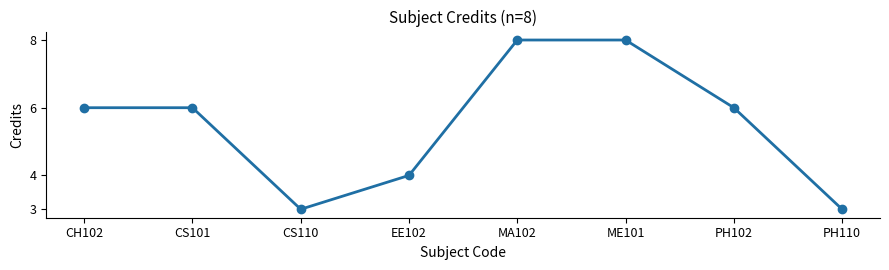

What is the sum of the values at PH102 and MA102?

14